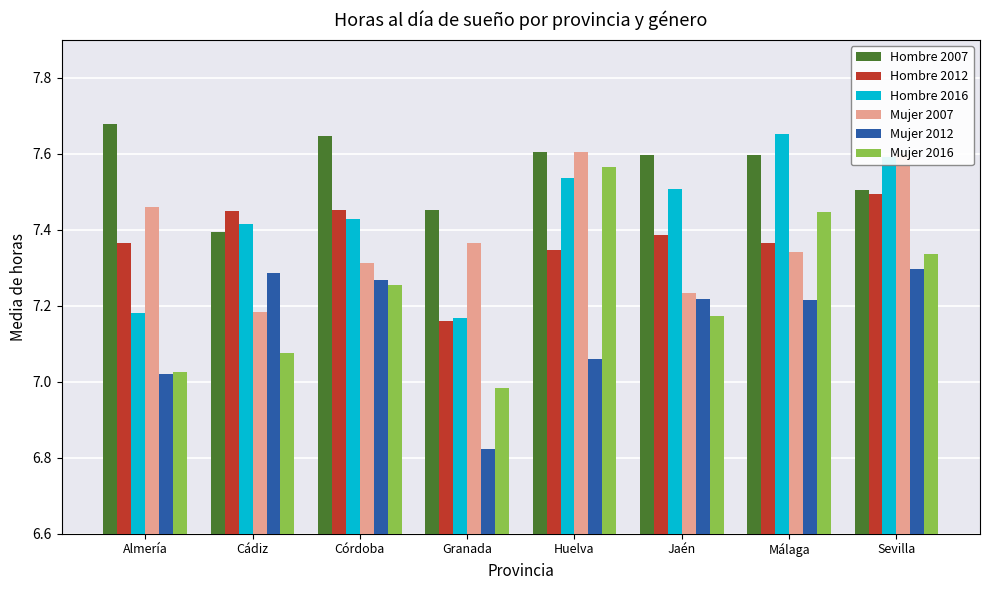

What is the difference between the maximum and second lowest values in the Mujer 2012 series?

0.3